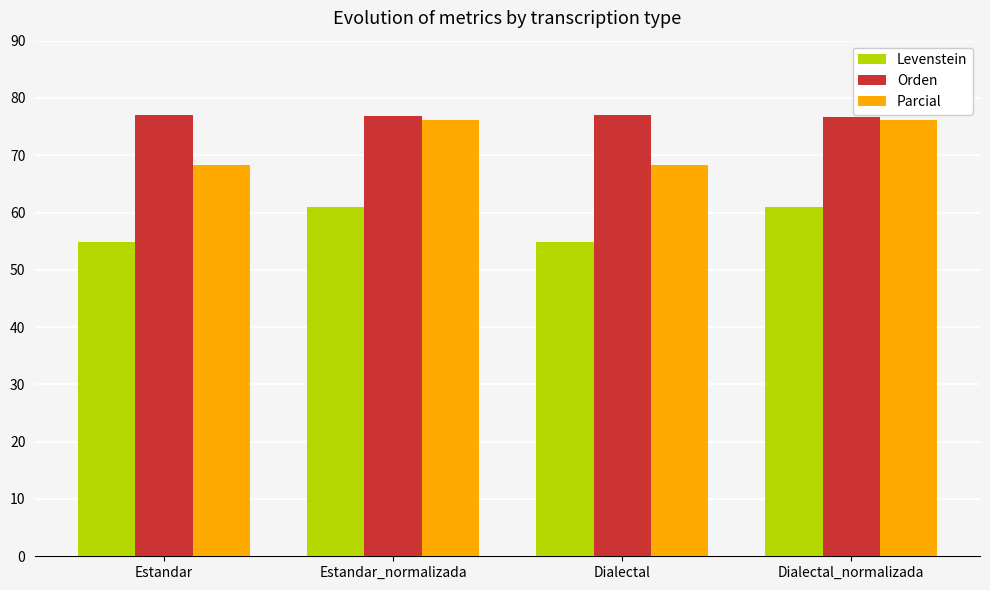

What is the sum of the Orden values at Estandar_normalizada and Estandar?

154.0